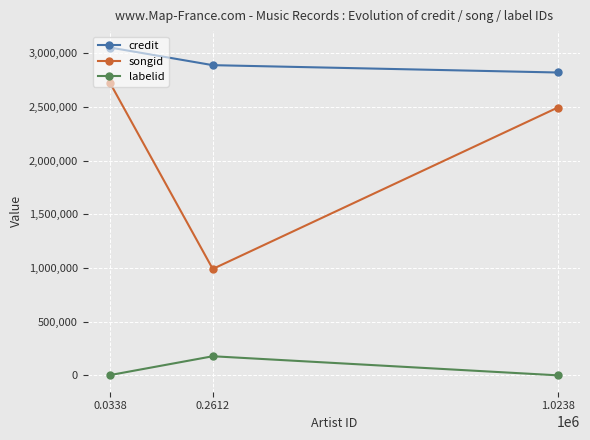

At how many categories does at least one series exceed 859007?

3